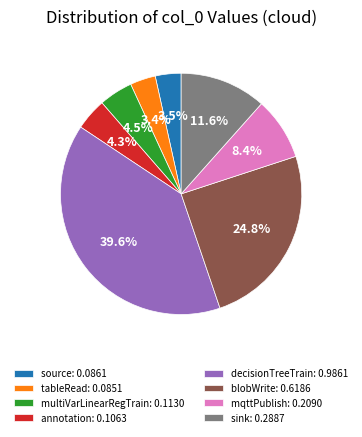

Count the number of slices in the pie.

8